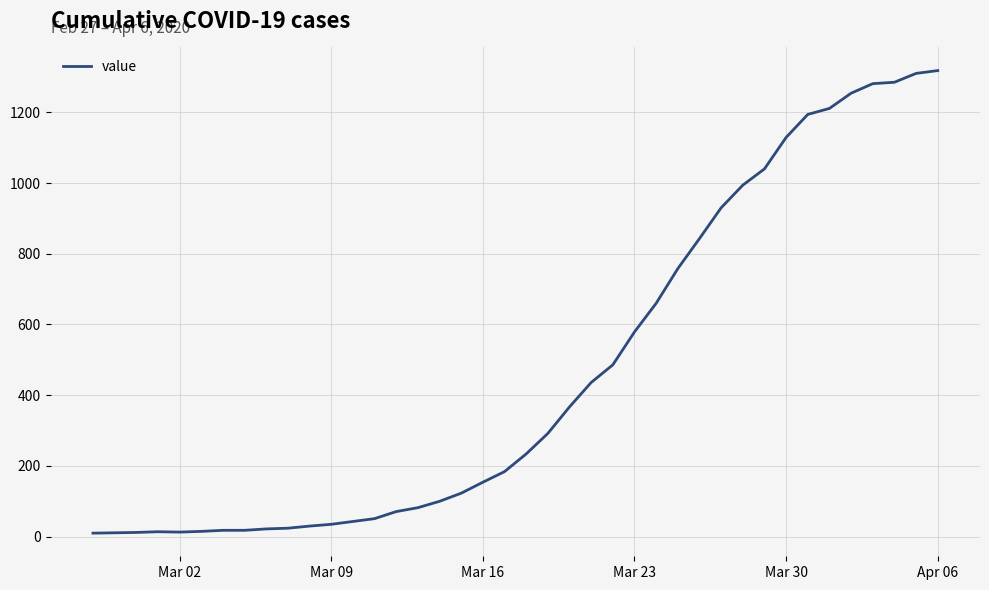

What is the greatest value displayed?

1318